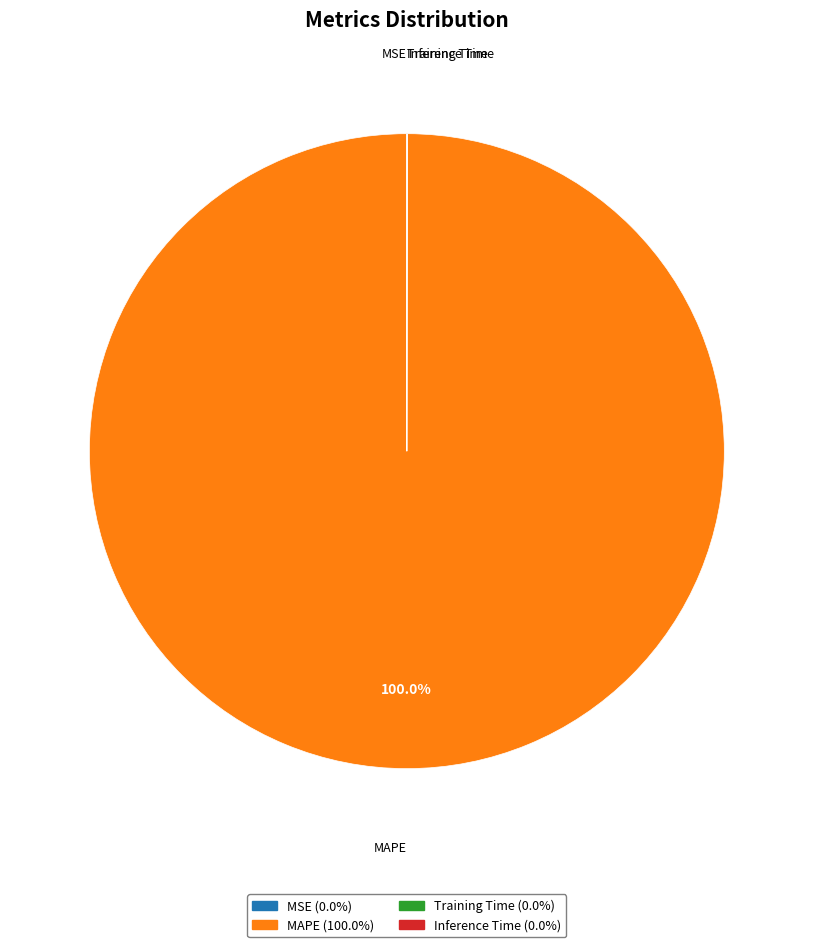

To the nearest percent, what is the average slice percentage?

25%